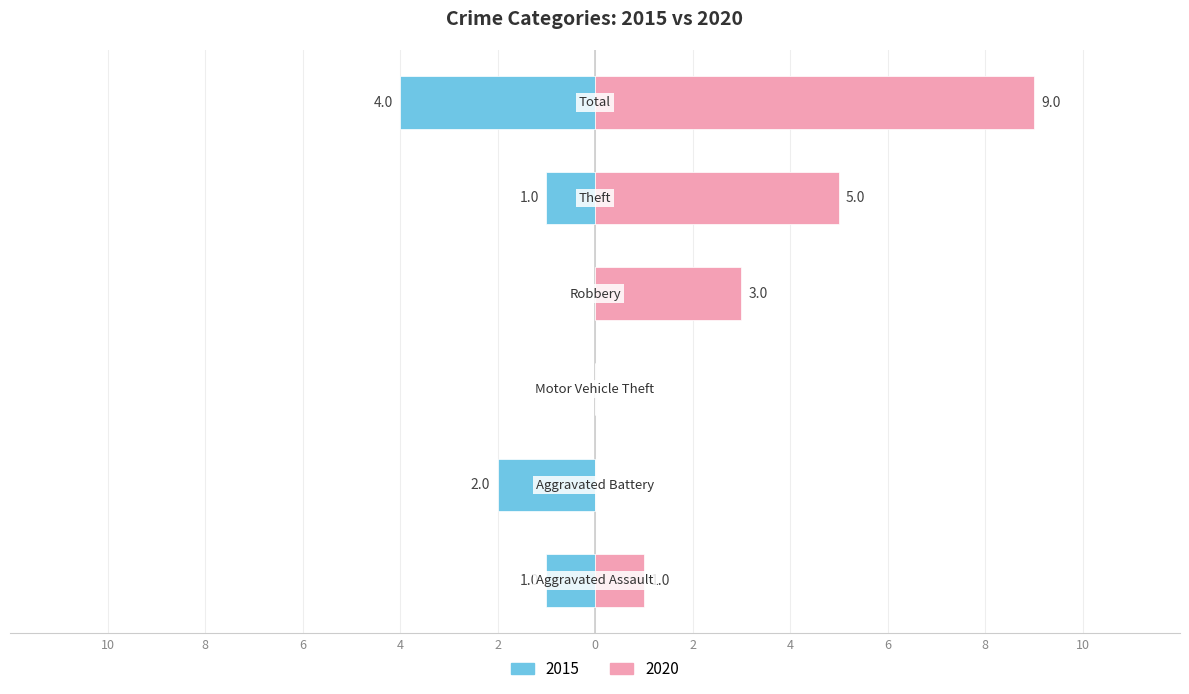

What is the difference between the maximum and minimum values in the 2015 series?

4